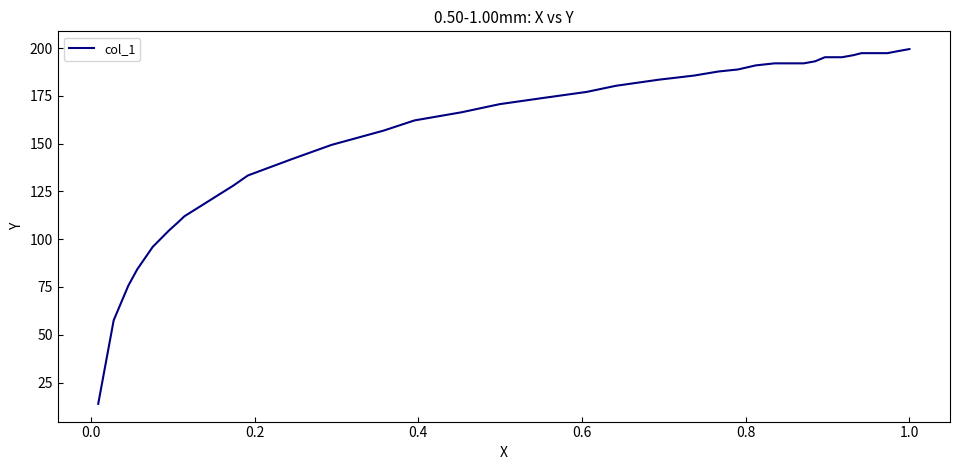

What is the greatest value displayed?

199.5